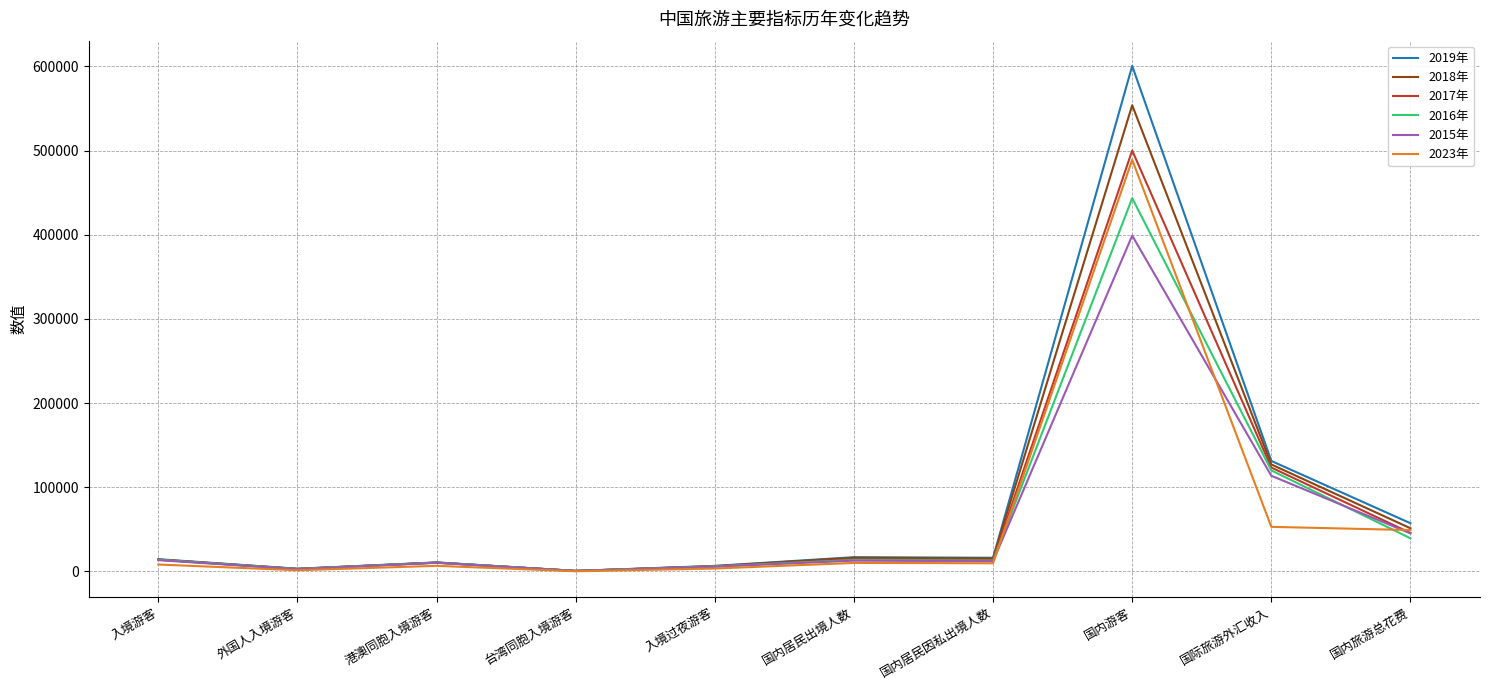

What is the total value across all series at 国内旅游总花费?

287908.0